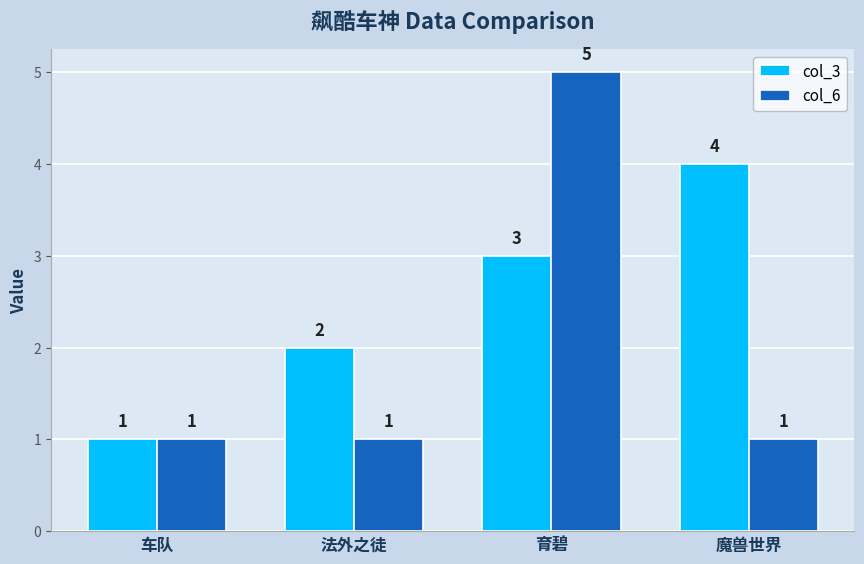

Is the value of col_6 at 法外之徒 greater than the value of col_3 at 育碧?

No